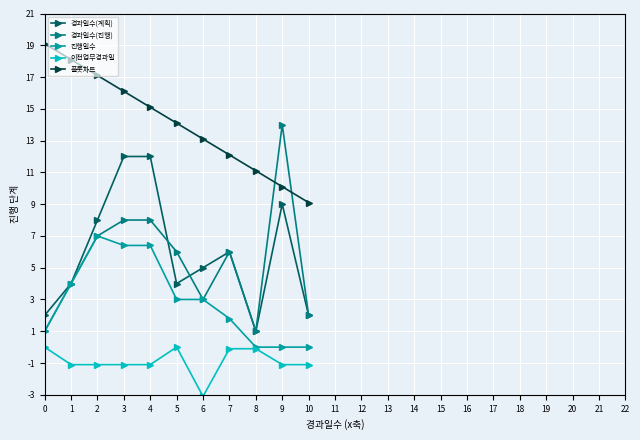

What is the sum of the 플롯차트 values at 3 and 9?

26.2